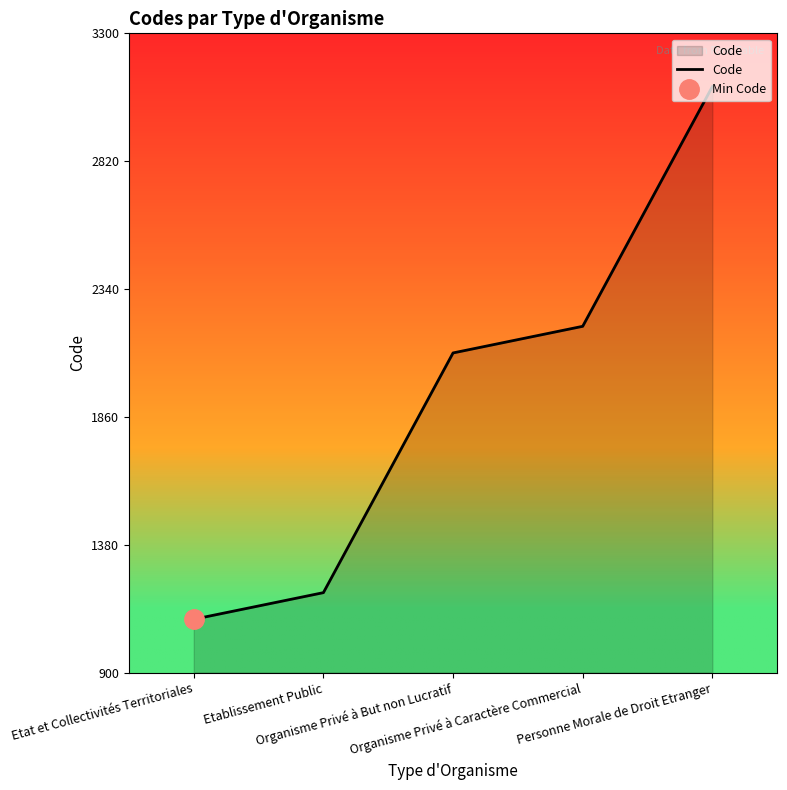

Is it true that the value at Personne Morale de Droit Etranger is 3100?

True